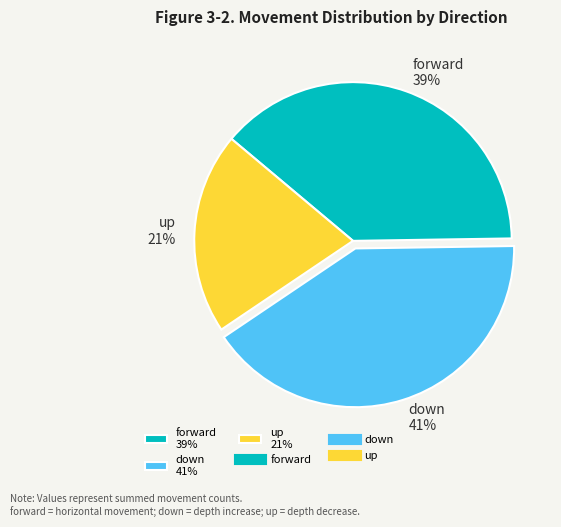

Which has a higher value, down or forward?

down